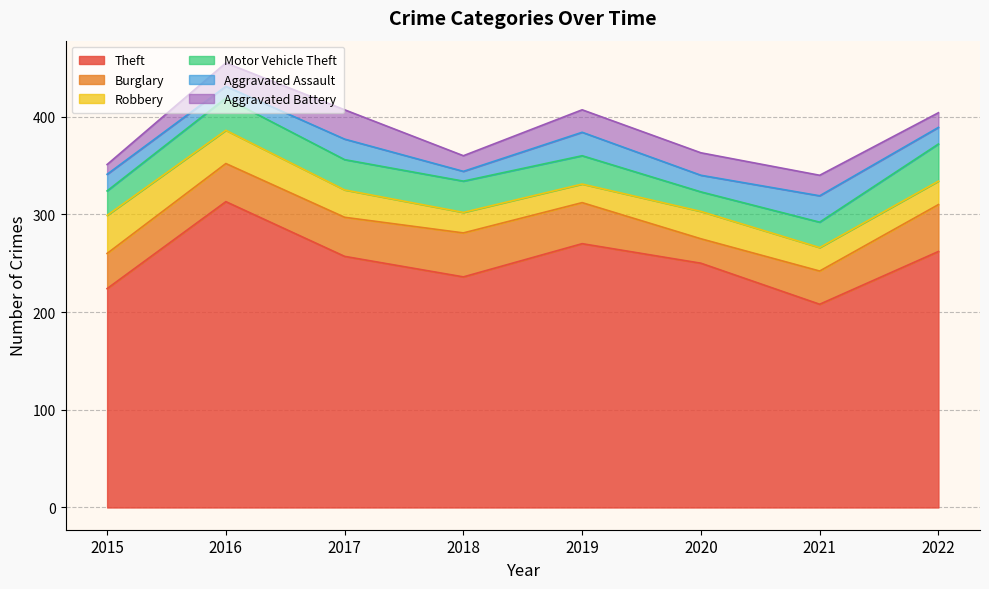

What is the total value across all series at 2021?

340